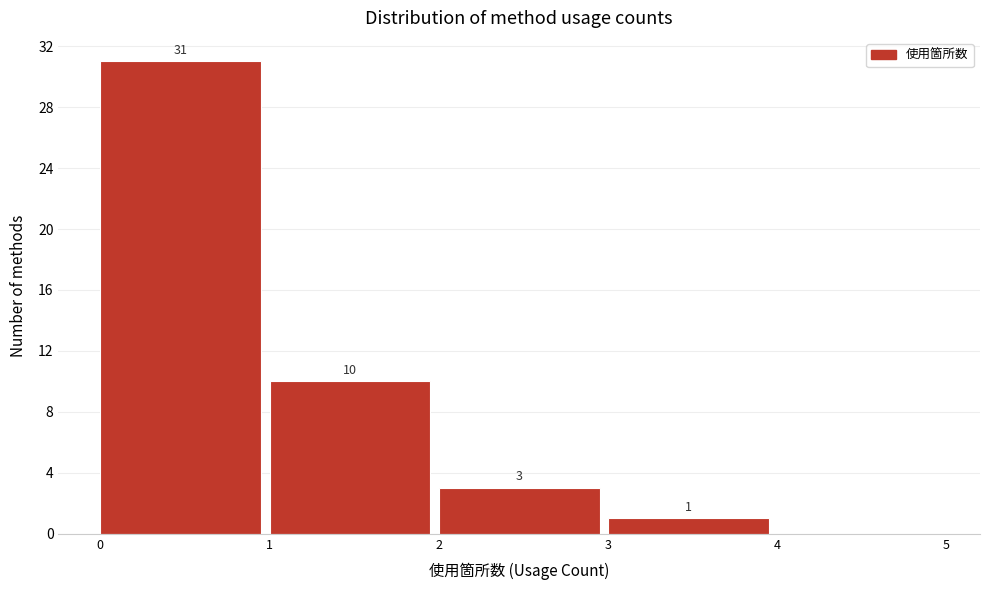

Which range on the x-axis has the tallest bar?

0 to 1